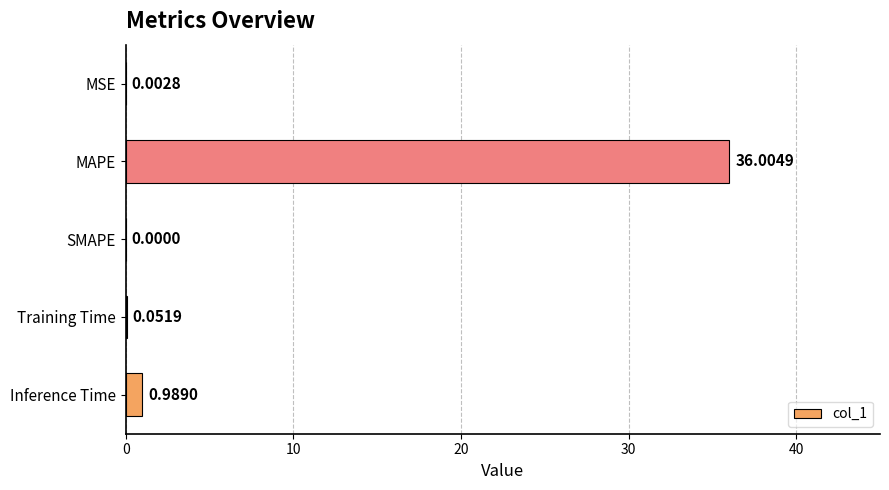

Are the bars horizontal?

Yes